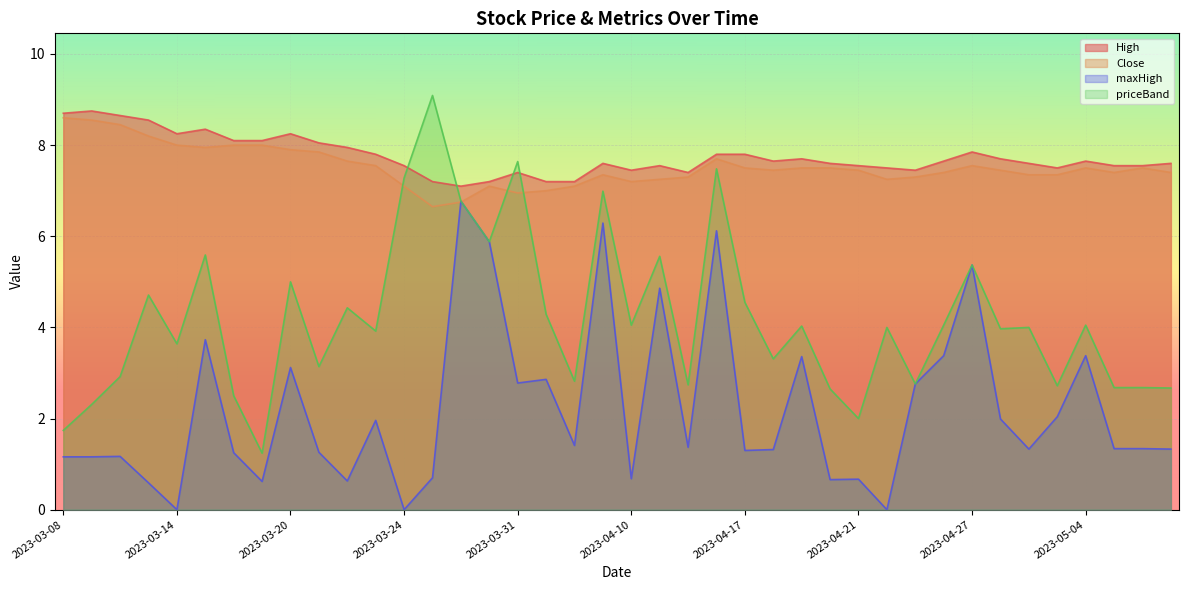

Reading right to left, extract all data points from this chart.

High: 7.6	7.5	7.5	7.7	7.5	7.6	7.7	7.8	7.7	7.5	7.5	7.5	7.6	7.7	7.7	7.8	7.8	7.4	7.5	7.5	7.6	7.2	7.2	7.4	7.2	7.1	7.2	7.5	7.8	8.0	8.1	8.2	8.1	8.1	8.3	8.2	8.6	8.7	8.8	8.7
Close: 7.4	7.5	7.4	7.5	7.3	7.3	7.5	7.5	7.4	7.3	7.2	7.5	7.5	7.5	7.5	7.5	7.7	7.3	7.2	7.2	7.3	7.1	7.0	7.0	7.1	6.8	6.7	7.1	7.5	7.7	7.8	7.9	8.0	8.0	8.0	8.0	8.2	8.4	8.6	8.6
maxHigh: 1.3	1.3	1.3	3.4	2.0	1.3	2.0	5.4	3.4	2.8	0.0	0.7	0.7	3.4	1.3	1.3	6.1	1.4	4.9	0.7	6.3	1.4	2.9	2.8	5.9	6.8	0.7	0.0	2.0	0.6	1.3	3.1	0.6	1.2	3.7	0.0	0.6	1.2	1.2	1.2
priceBand: 2.7	2.7	2.7	4.0	2.7	4.0	4.0	5.4	4.0	2.8	4.0	2.0	2.6	4.0	3.3	4.5	7.5	2.7	5.6	4.0	7.0	2.8	4.3	7.6	5.9	6.8	9.1	7.3	3.9	4.4	3.1	5.0	1.2	2.5	5.6	3.6	4.7	2.9	2.3	1.7